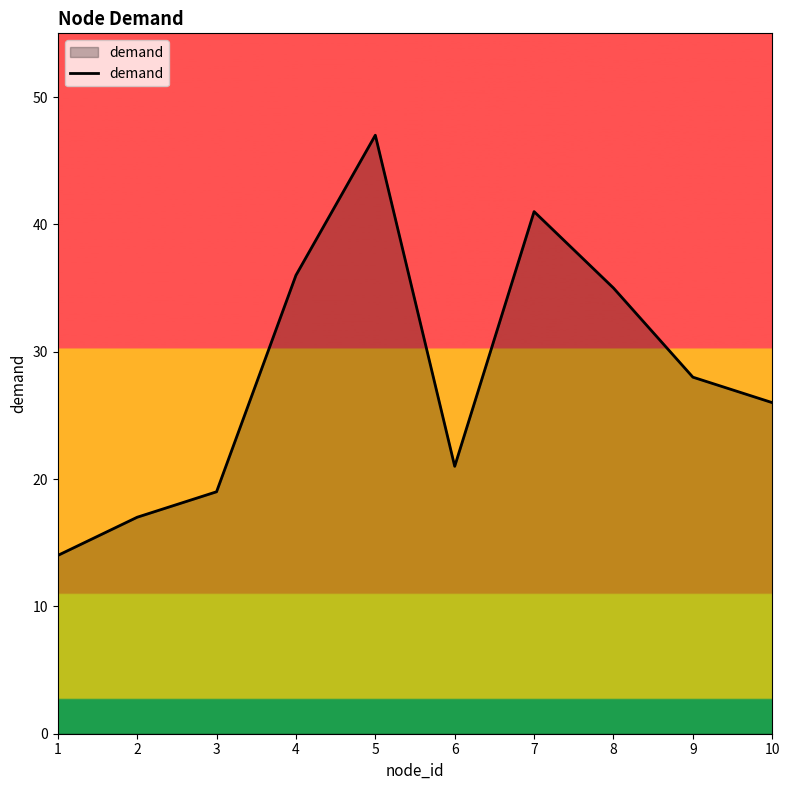

What is the sum of all values?

284